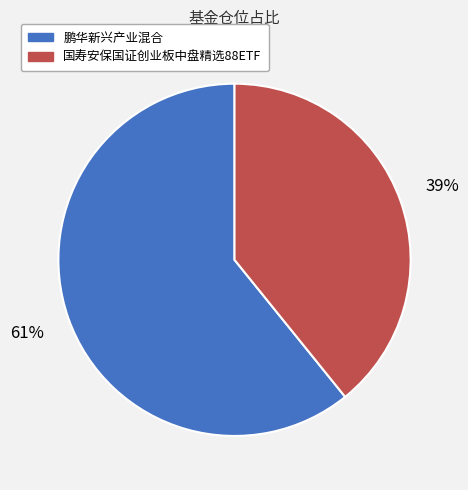

What is the ratio of the value at 鹏华新兴产业混合 to the value at 国寿安保国证创业板中盘精选88ETF?

1.6